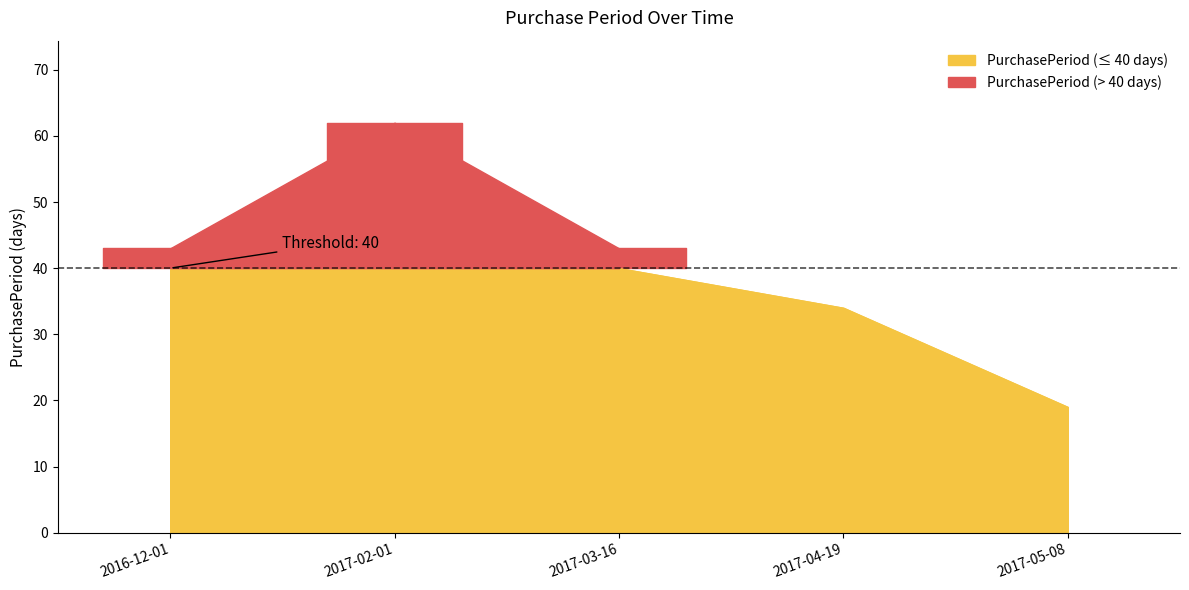

What value does the data have at 2017-02-01, to the nearest 10?

60